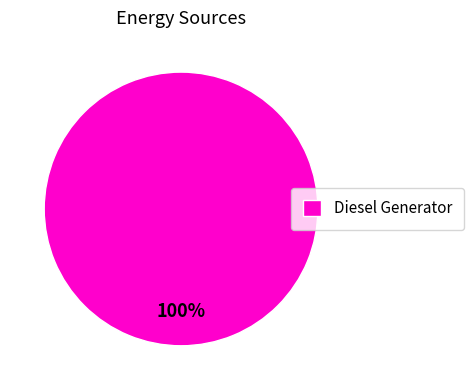

Does any single category account for the majority?

Yes